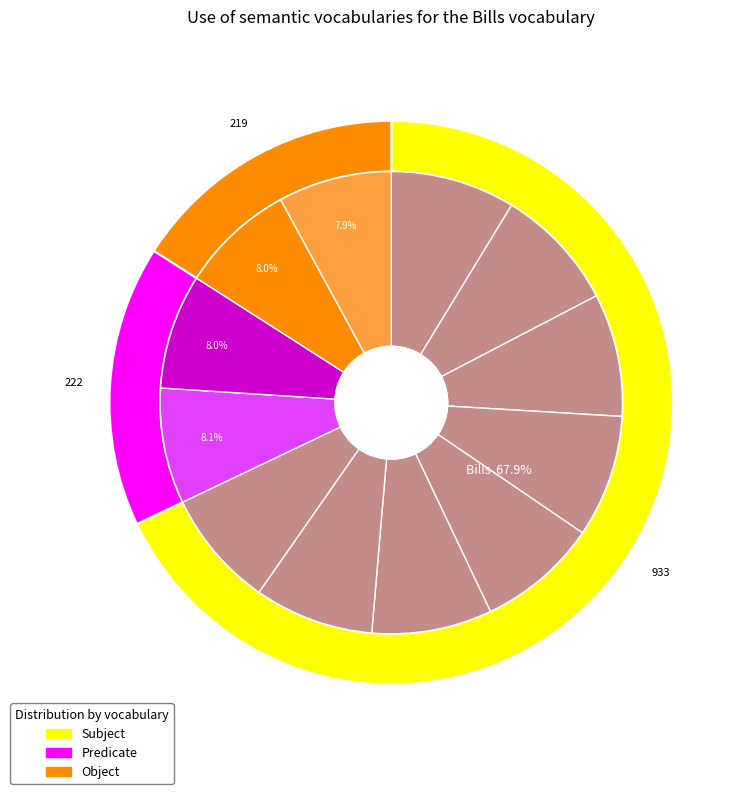

To the nearest percent, what is the combined percentage of 109.94 and 112.94?

16%